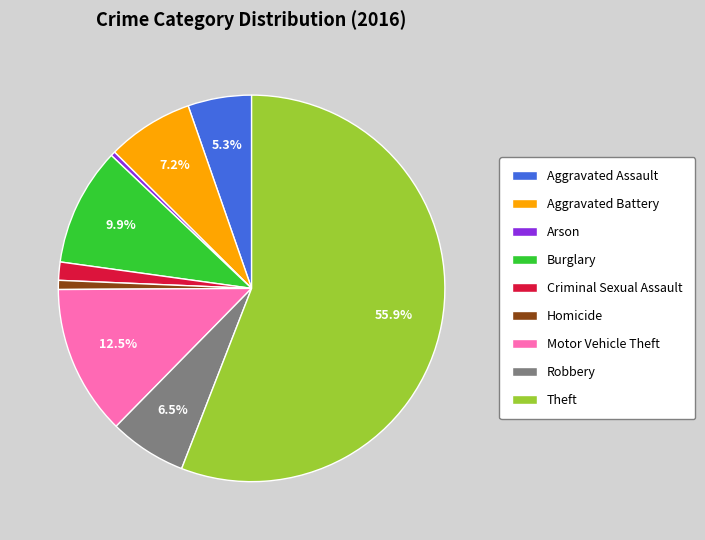

How much of the chart is everything except Motor Vehicle Theft?

87.5%